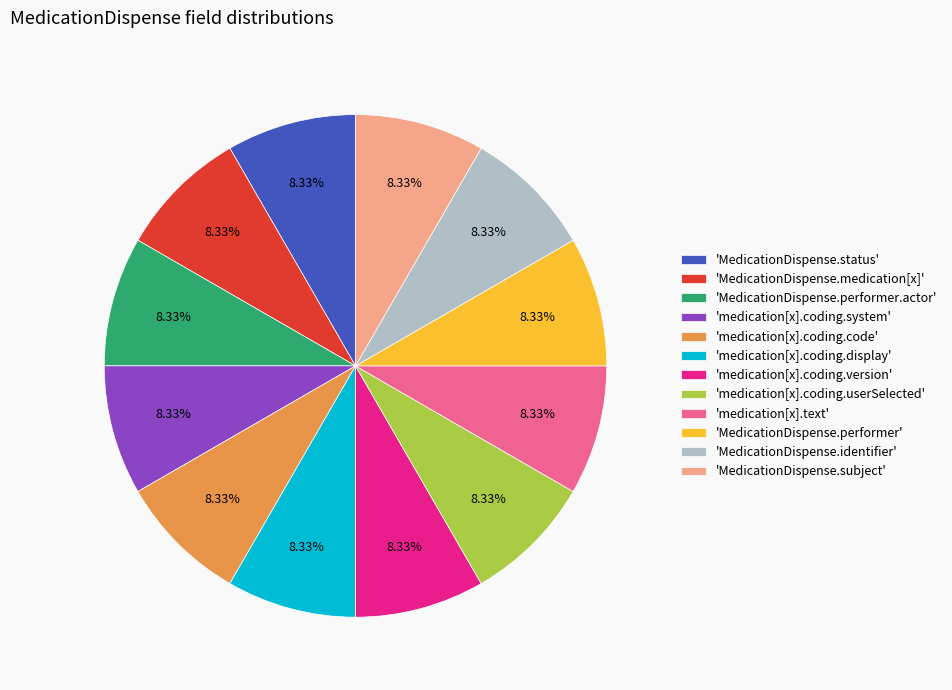

Is there a majority slice in this chart?

No